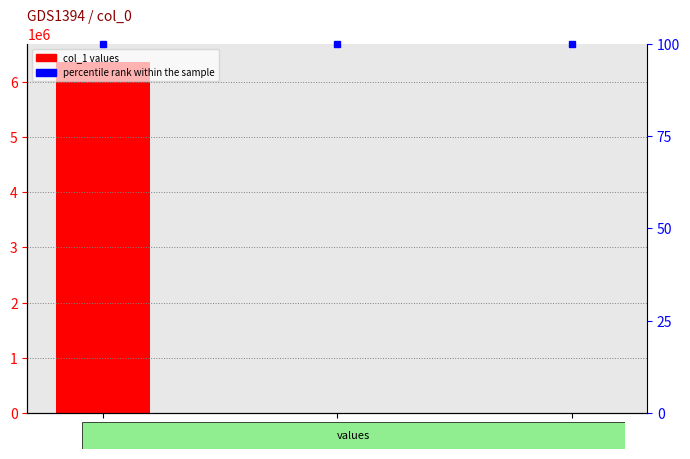

The value at 1 is 0.2. True or false?

False